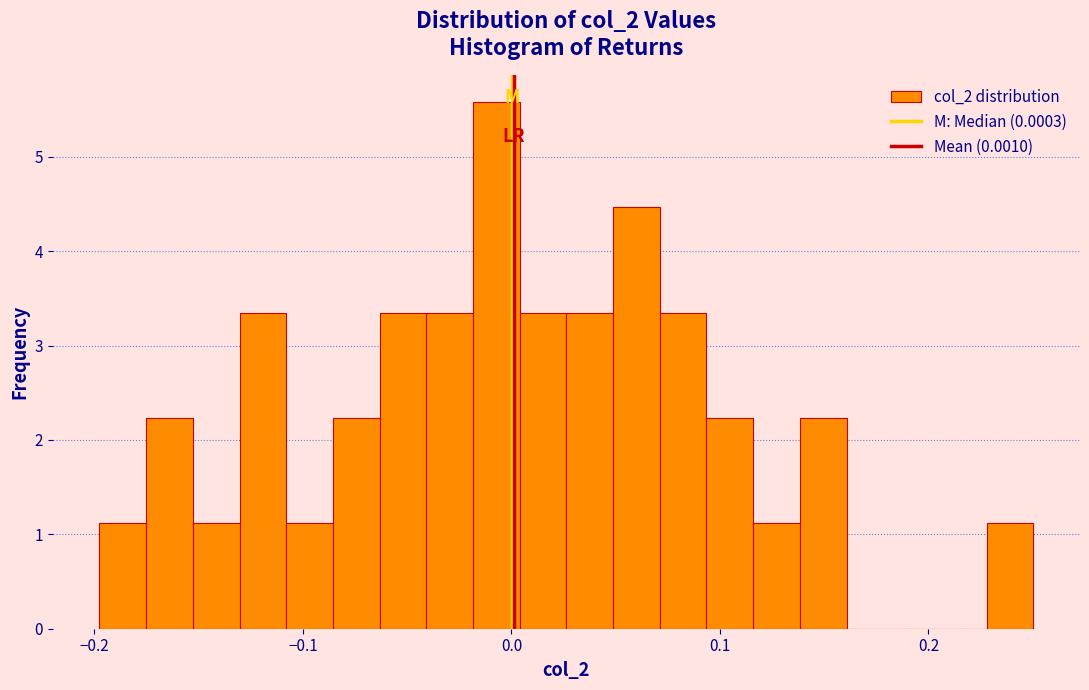

Around what value on the x-axis is the tallest bar? Give the approximate position of its centre, as read against the axis.

-0.01